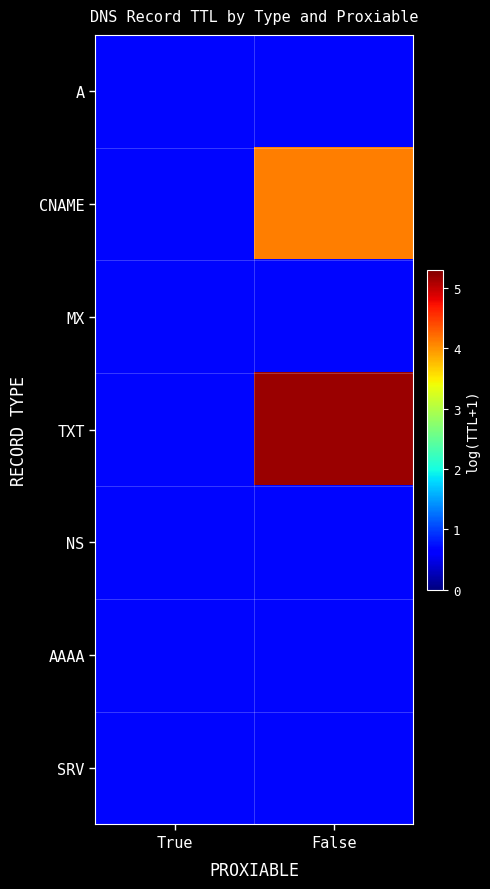

What is the greatest value displayed?

5.2